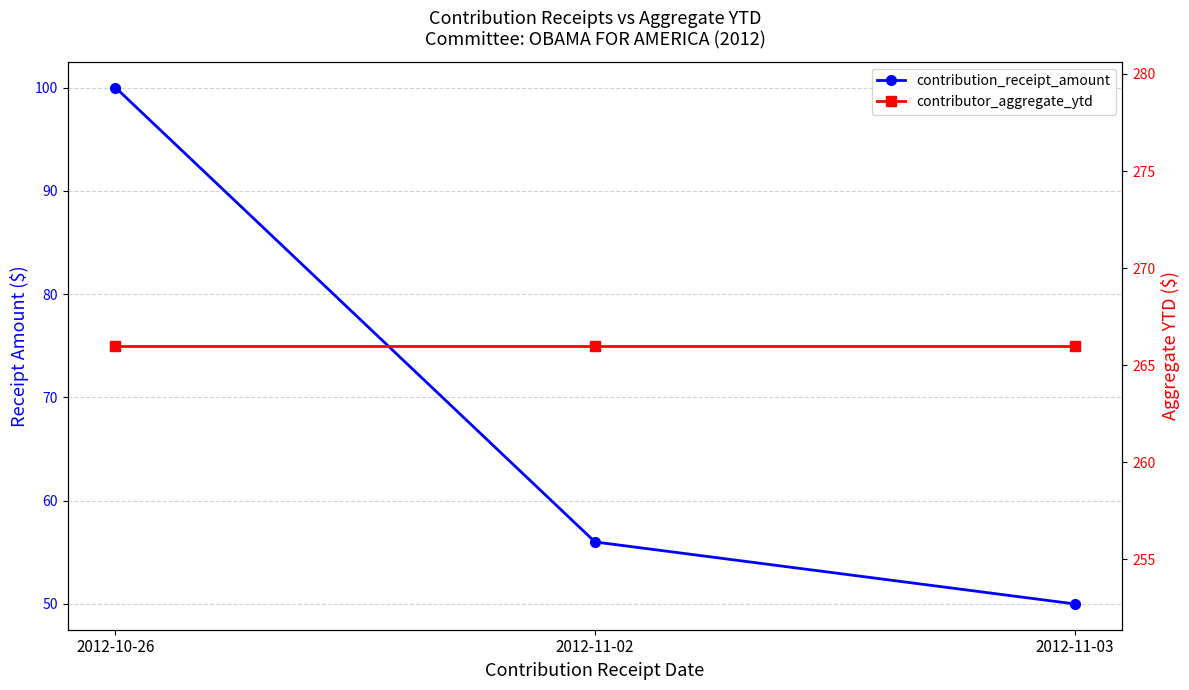

What is the label of the 2nd point from the left?

2012-11-02